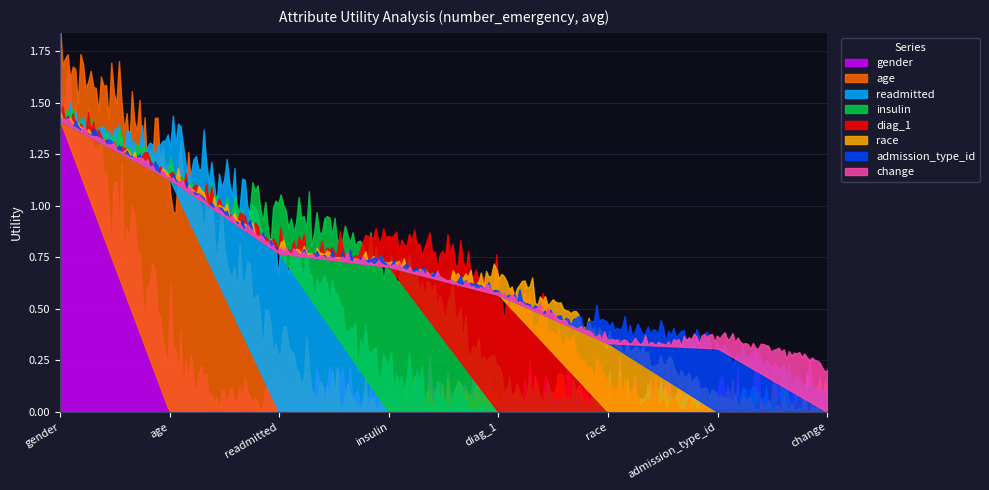

What is the sum of all values?

5.4